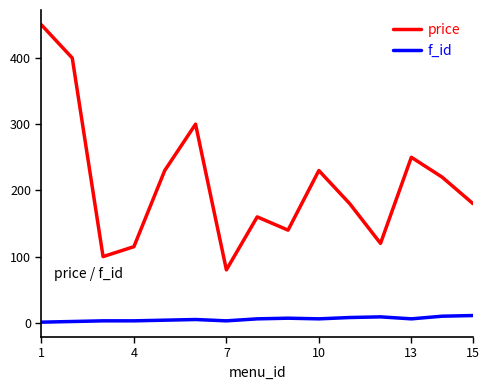

True or false: f_id and price cross at least once.

False